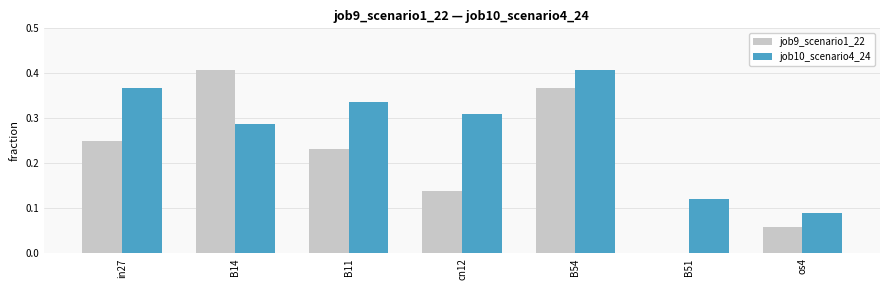

How many data points does each series have?

7